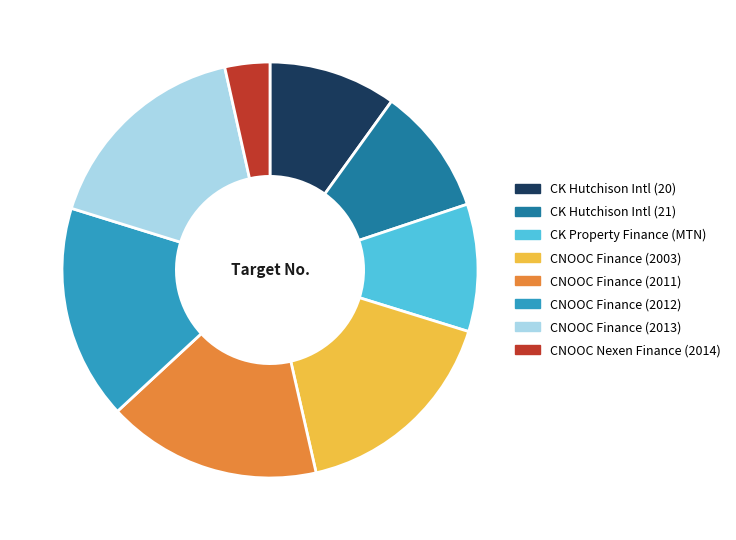

Is there a majority slice in this chart?

No